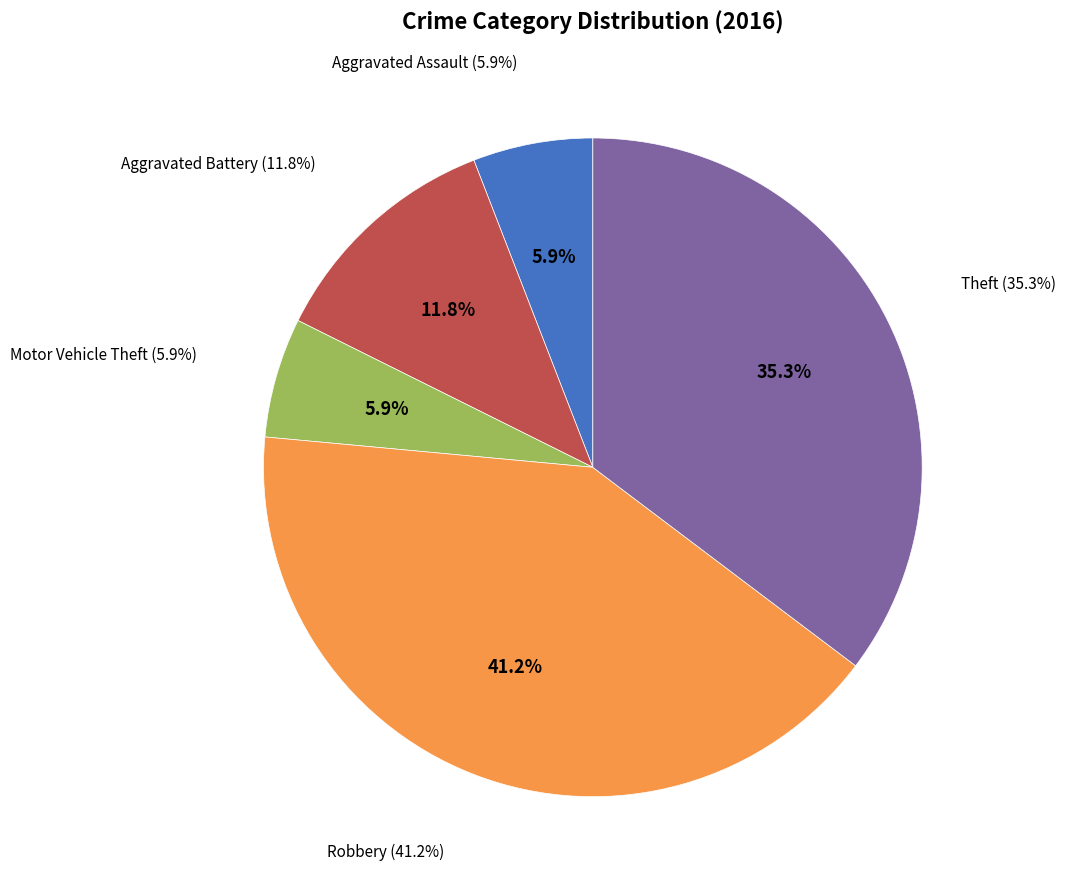

Approximately how many times larger is the value at Aggravated Battery compared to Robbery?

0.3